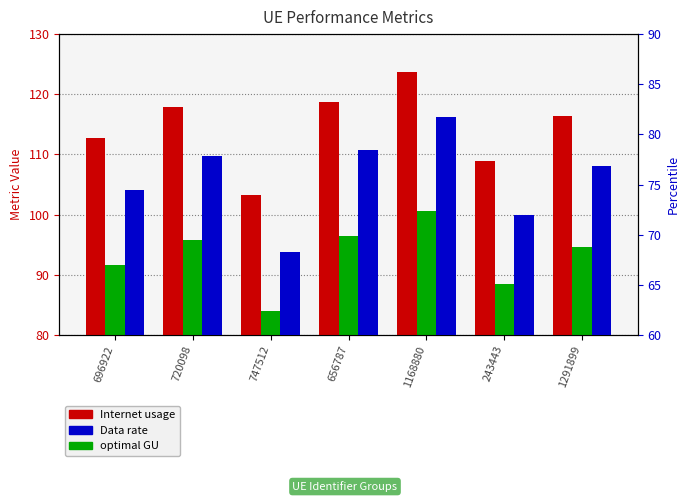

What is the label of the 1st bar from the left?

696922